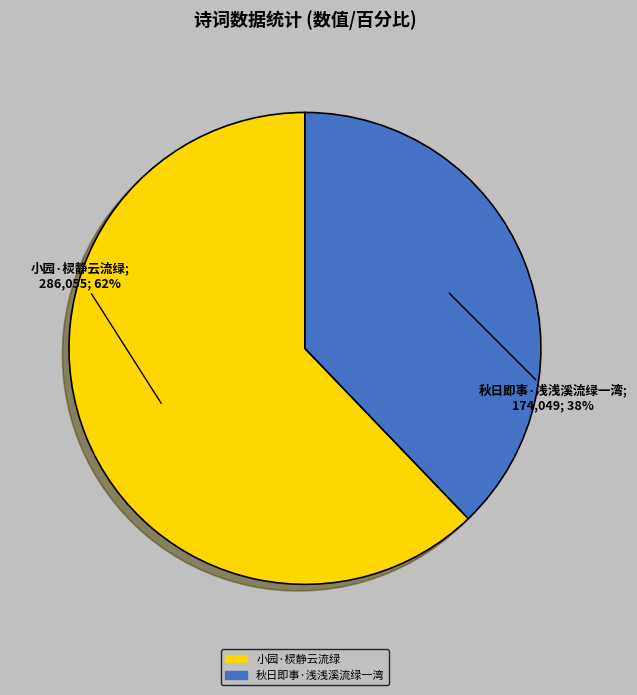

Is the sum of 秋日即事·浅浅溪流绿一湾 and 小园·棂静云流绿 greater than half?

Yes